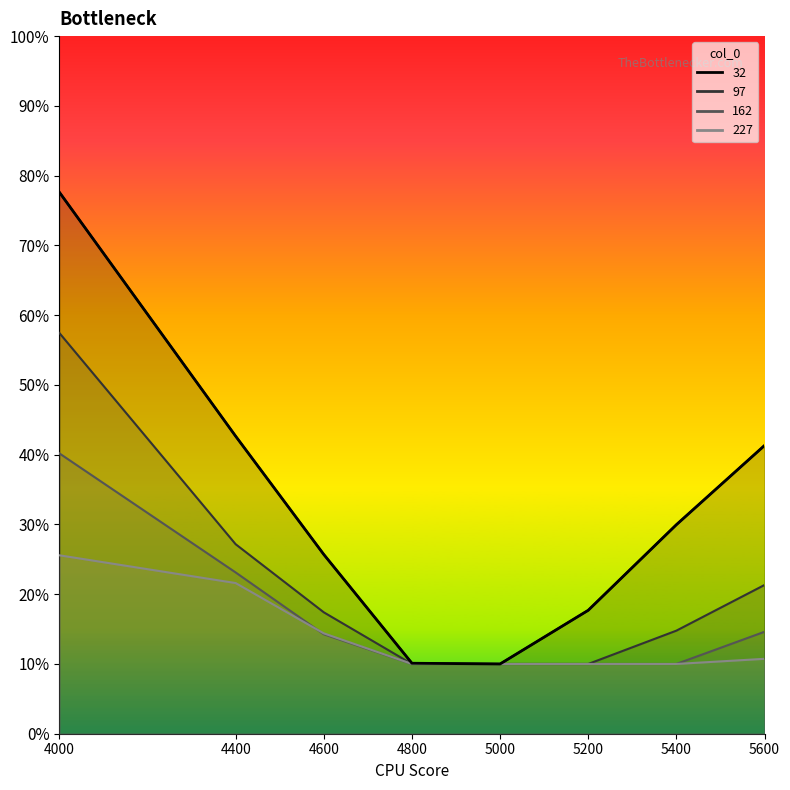

What is the difference between the second highest and minimum values in the 32 series?

0.3